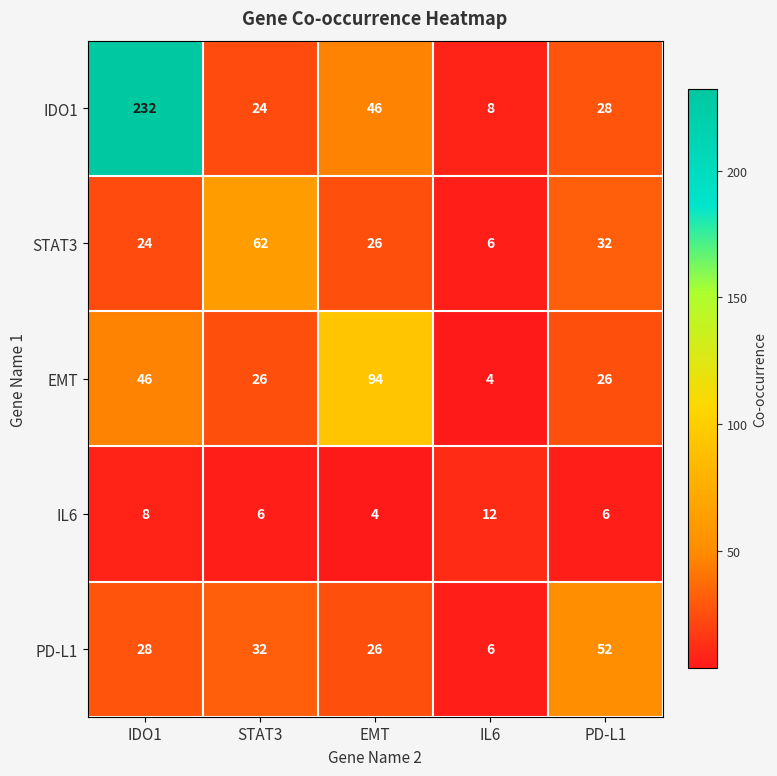

Where is EMT nearest to the value 49?

IDO1